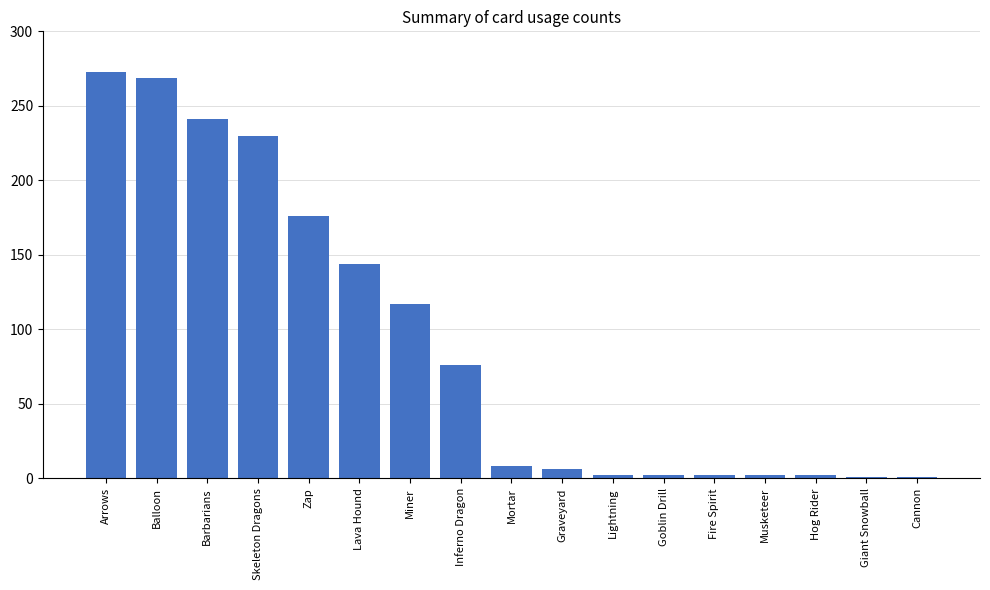

The value at Fire Spirit is 2. True or false?

True